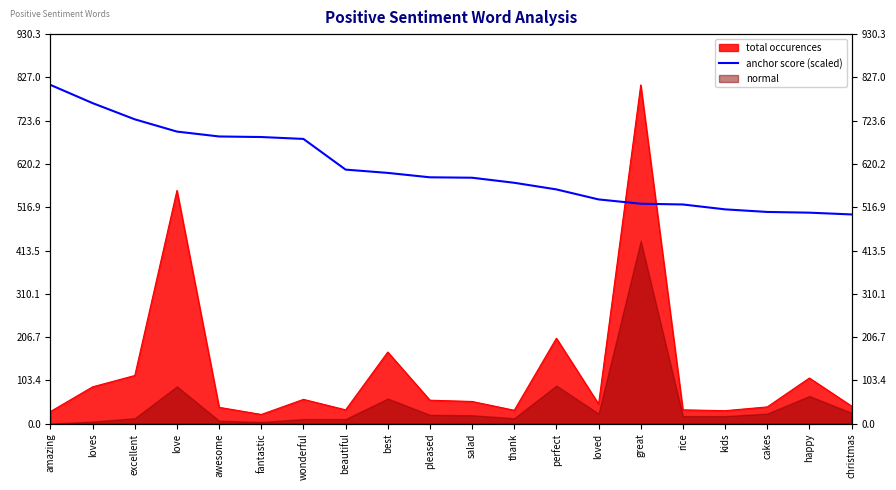

Reading left to right, transcribe all the data shown in this chart.

amazing=809.0	loves=765.5	excellent=726.8	love=697.5	awesome=685.9	fantastic=684.5	wonderful=680.0	beautiful=606.8	best=598.9	pleased=588.4	salad=587.4	thank=575.3	perfect=559.4	loved=535.5	great=525.3	rice=523.5	kids=511.8	cakes=505.6	happy=503.9	christmas=499.7